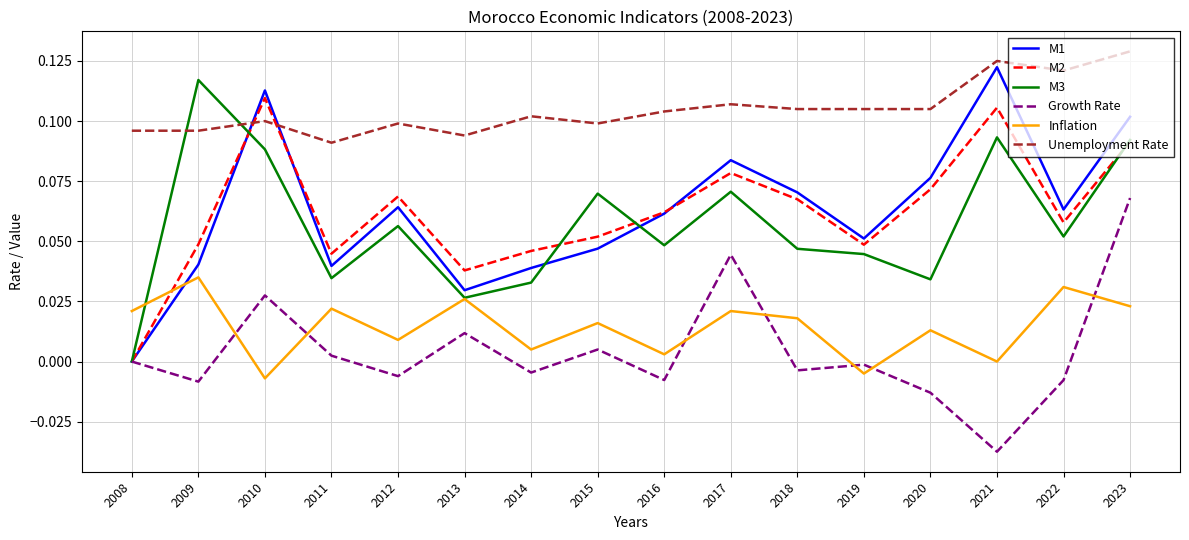

At how many categories does at least one series exceed 0?

16